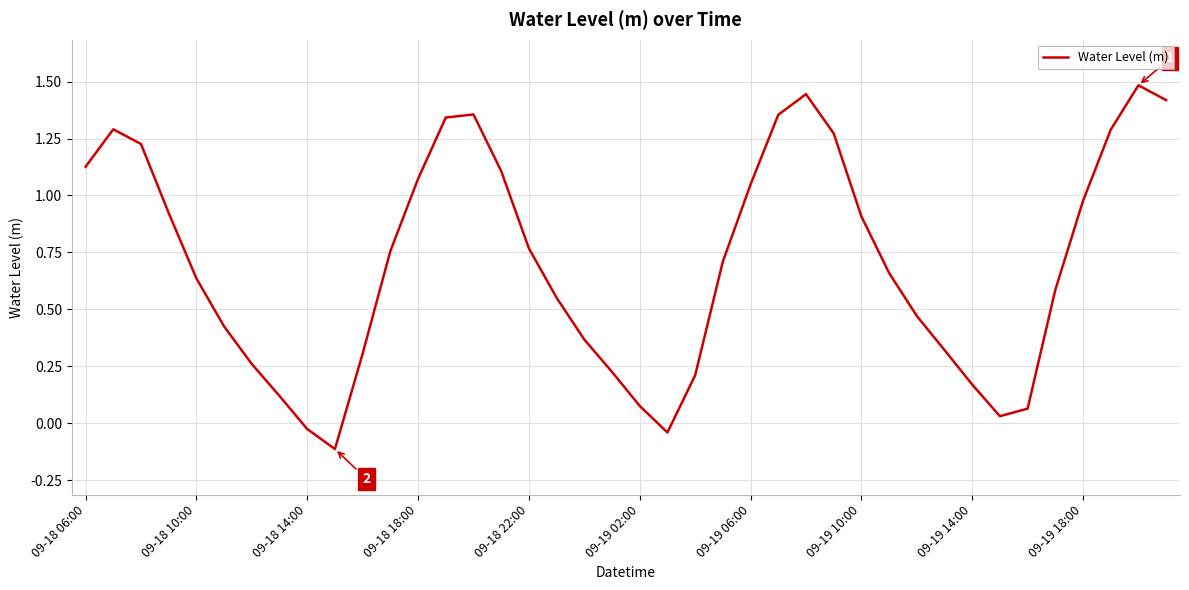

What is the difference between the maximum and minimum values?

1.6